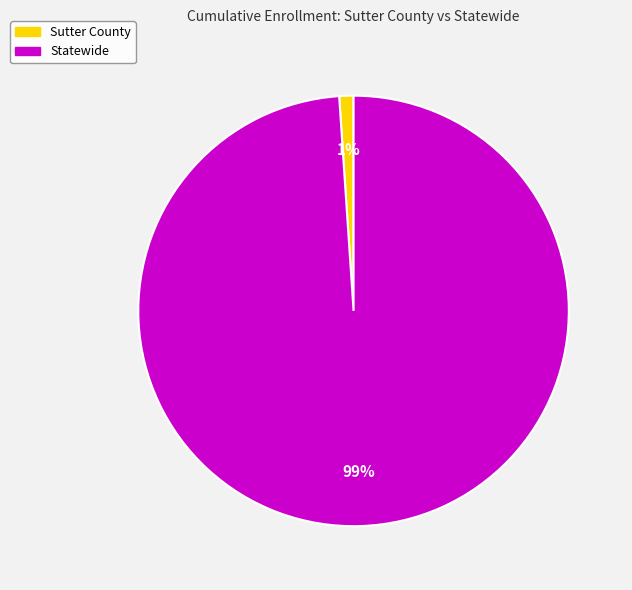

To the nearest percent, what is the average slice percentage?

50%